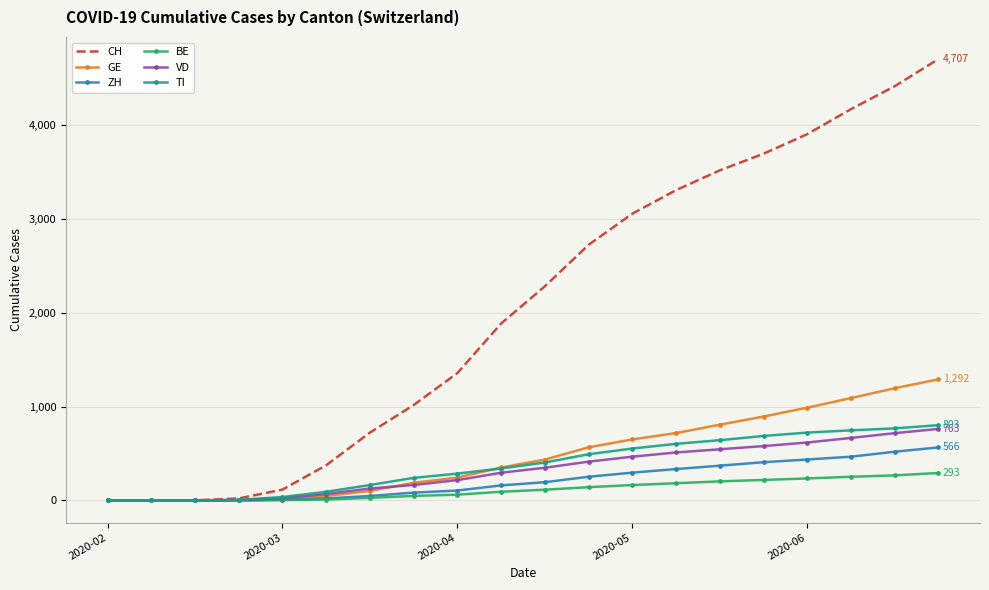

Which series has the largest total across all categories?

CH